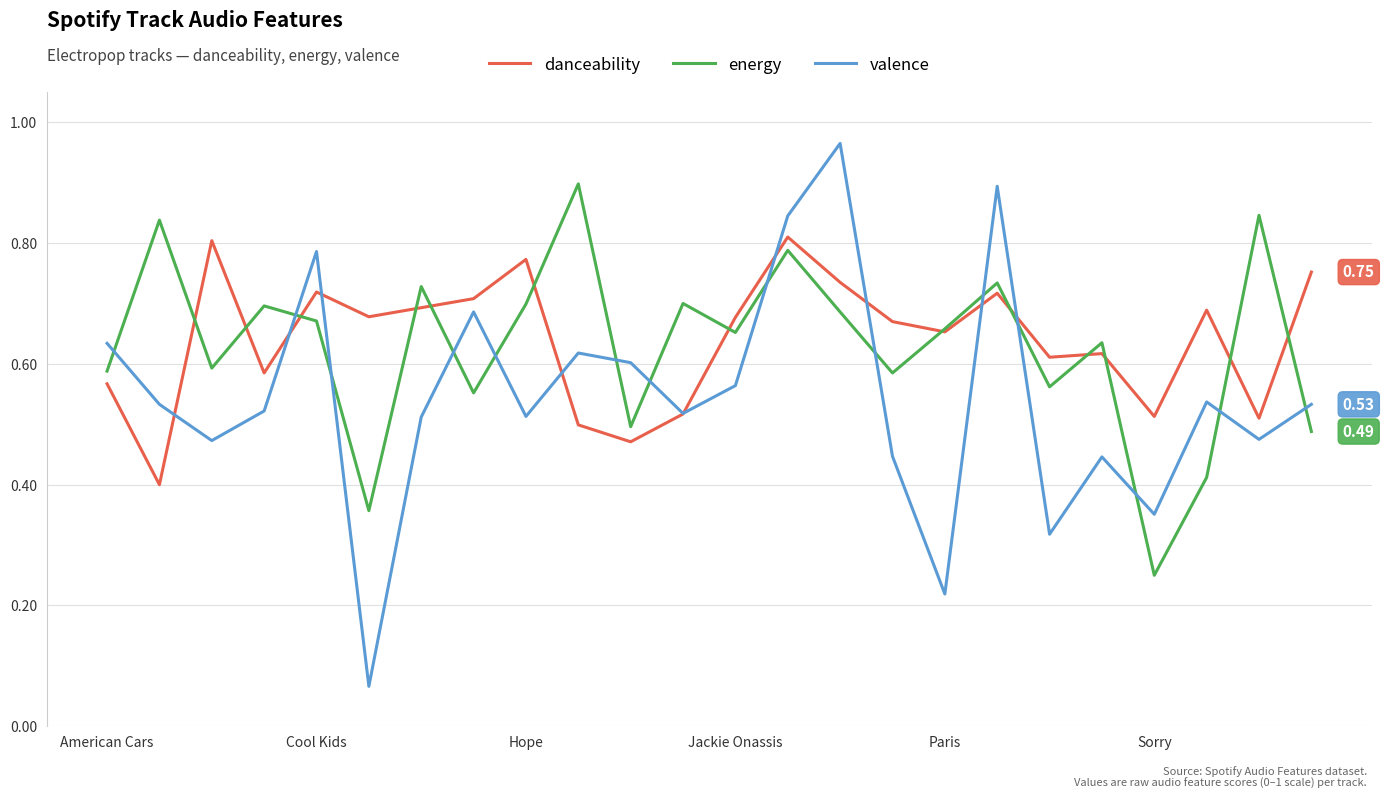

Count the number of data series in this chart.

3